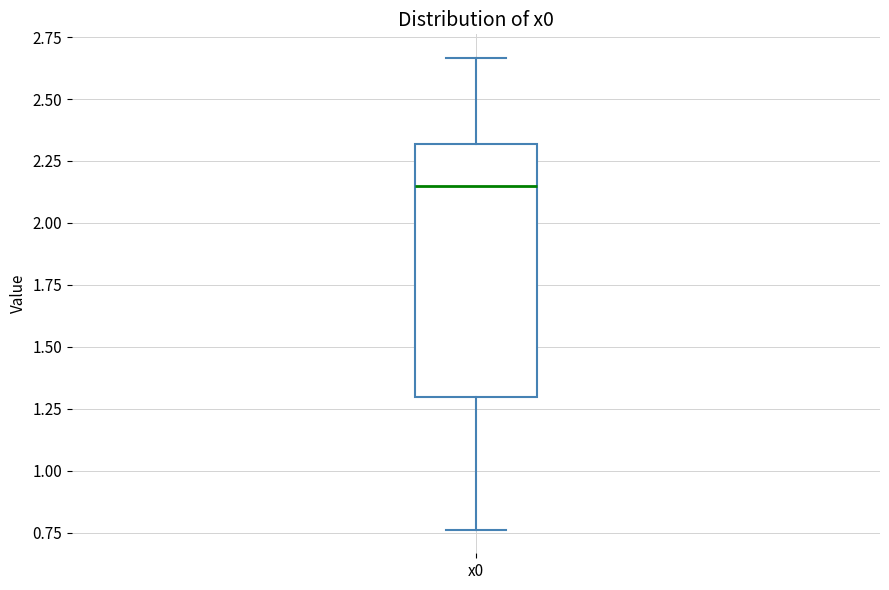

Where does the median line of the box for x0 sit on the y-axis? The values are not printed on the chart, so give them approximately, as read against the axis.

2.15